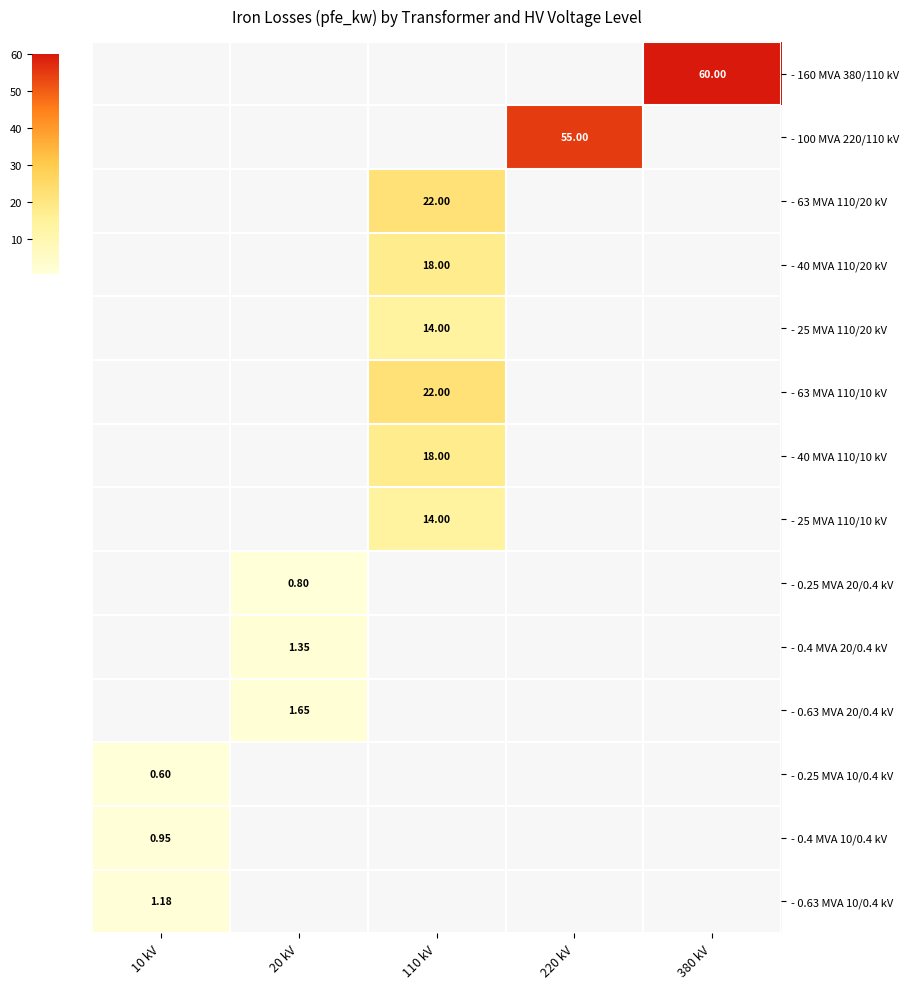

How many categories are shown in the chart?

5